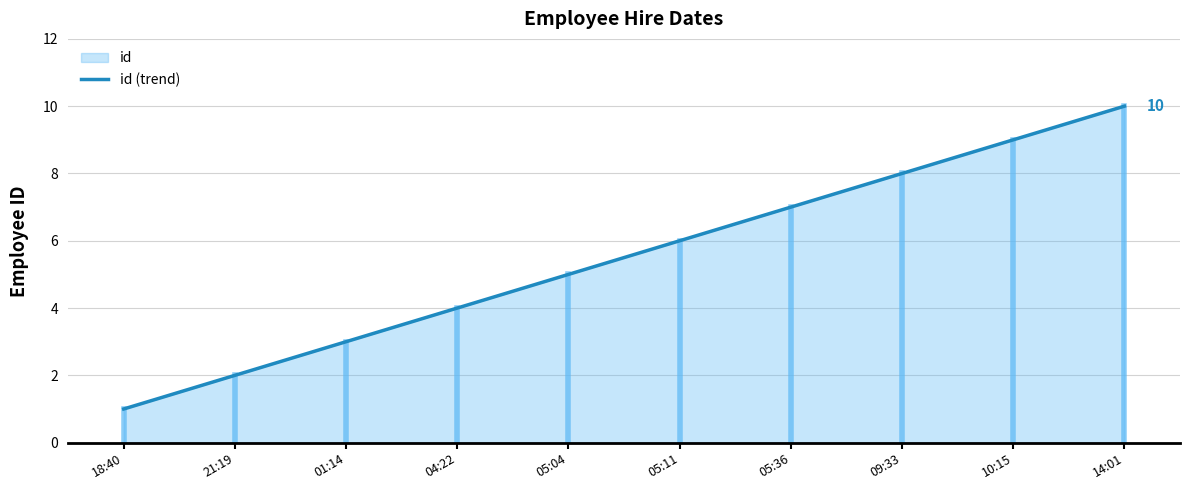

Reading left to right, extract all data points from this chart.

1	2	3	4	5	6	7	8	9	10